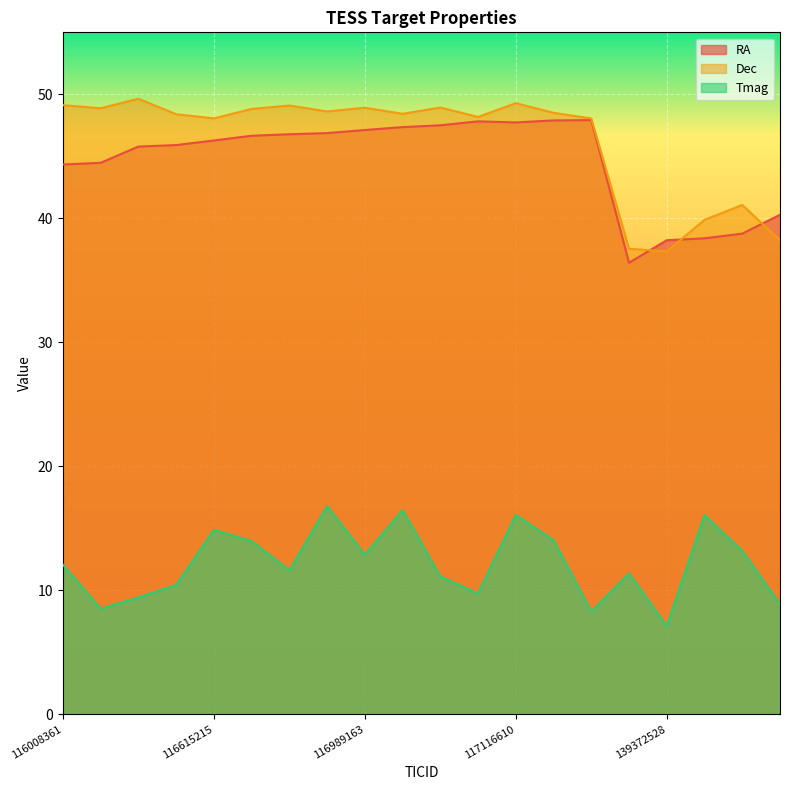

Reading right to left, list all the values displayed in this chart.

RA: 139579297=40.3	139428441=38.8	139404435=38.4	139372528=38.2	129908451=36.4	117262738=47.9	117261990=47.9	117116610=47.7	117114750=47.8	117112642=47.5	116991662=47.4	116989163=47.1	116849065=46.9	116848291=46.8	116755714=46.7	116615215=46.3	116495965=45.9	116492352=45.8	116011834=44.5	116008361=44.3
Dec: 139579297=38.2	139428441=41.1	139404435=39.9	139372528=37.3	129908451=37.5	117262738=48.1	117261990=48.5	117116610=49.3	117114750=48.2	117112642=48.9	116991662=48.4	116989163=48.9	116849065=48.6	116848291=49.1	116755714=48.8	116615215=48.1	116495965=48.4	116492352=49.6	116011834=48.9	116008361=49.1
Tmag: 139579297=8.9	139428441=13.2	139404435=16.1	139372528=7.1	129908451=11.3	117262738=8.3	117261990=14.0	117116610=16.1	117114750=9.7	117112642=11.1	116991662=16.5	116989163=12.9	116849065=16.8	116848291=11.6	116755714=14.0	116615215=14.9	116495965=10.4	116492352=9.4	116011834=8.5	116008361=12.1